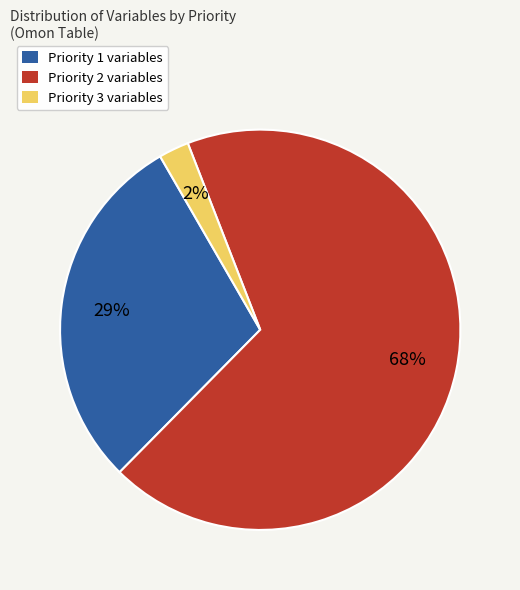

What is the majority slice?

Priority 2